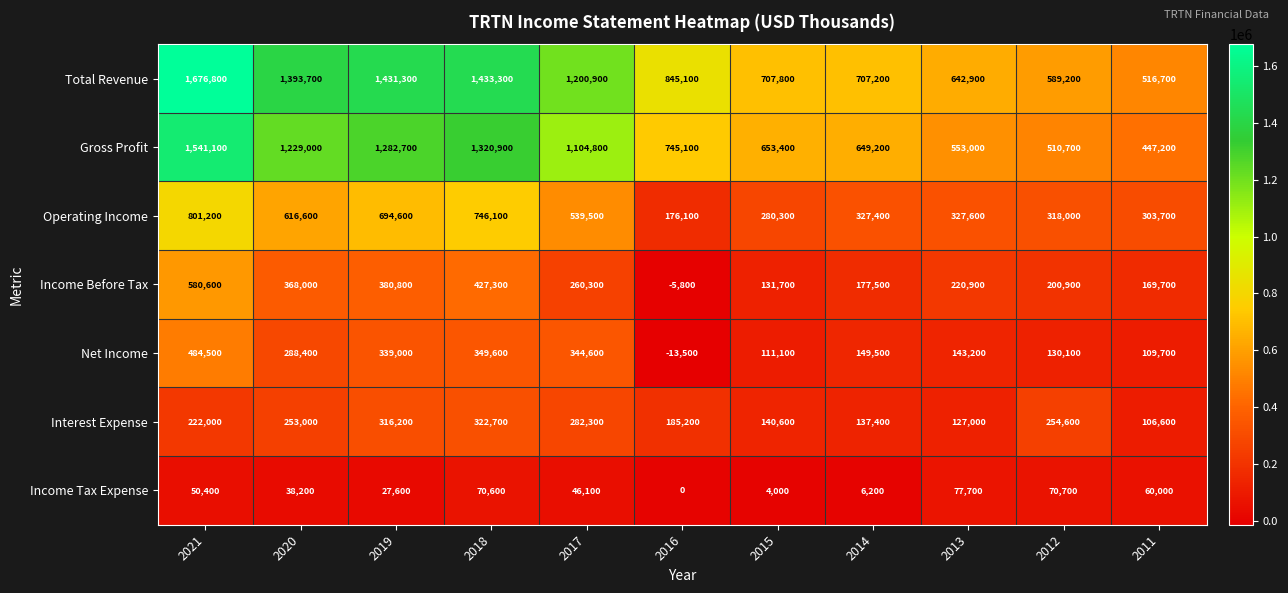

At how many categories does at least one series exceed 506498?

11